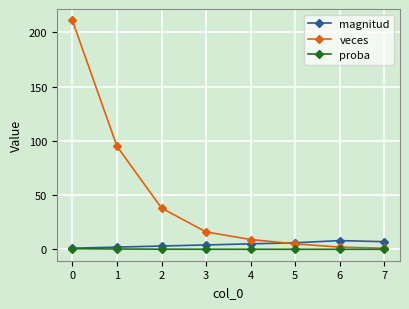

Count the number of data series in this chart.

3